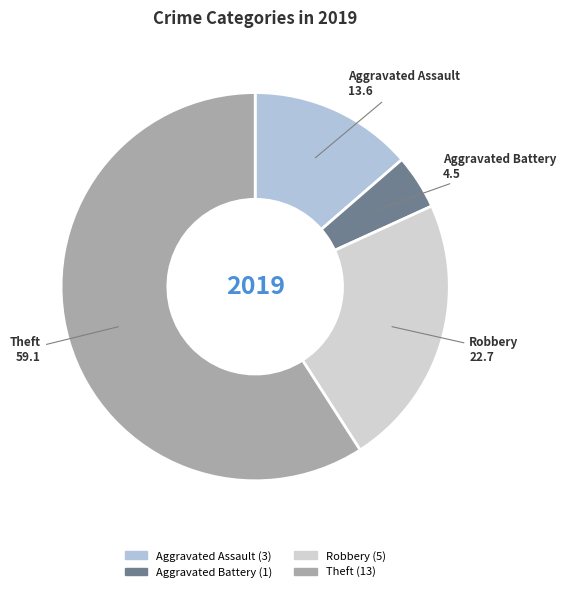

Which category accounts for the majority?

Theft